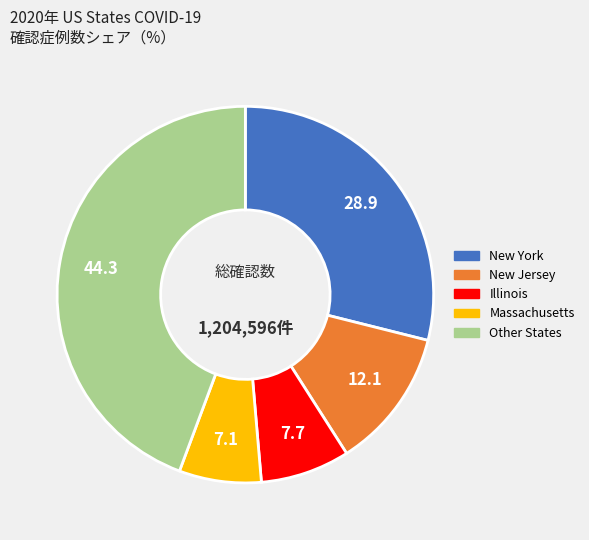

Is there a majority slice in this chart?

No